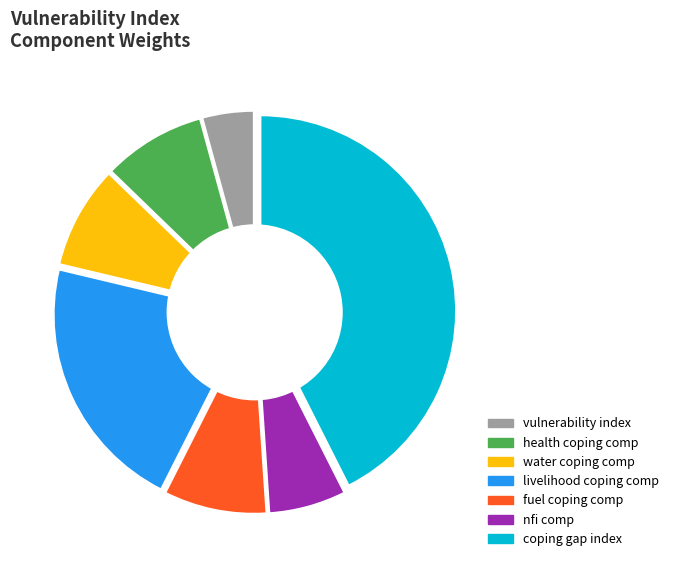

Approximately how many times larger is the value at coping_gap_index compared to vulnerability_index?

10.0